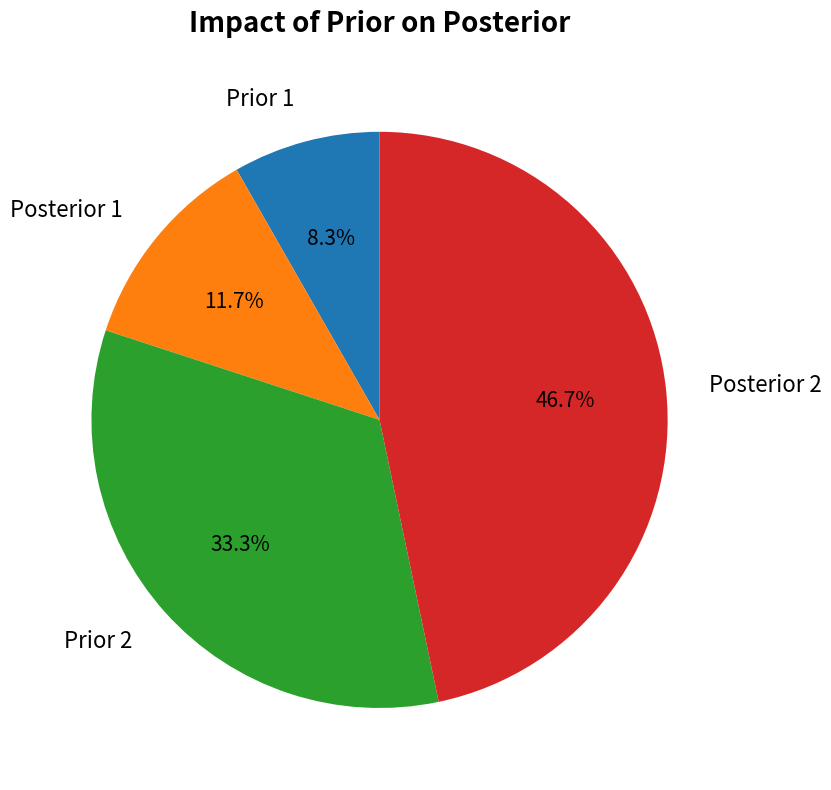

Is Posterior 1 the majority of the pie?

No